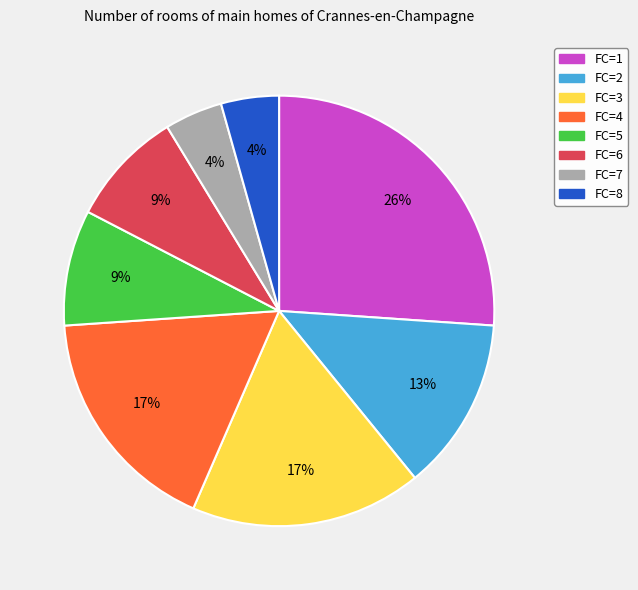

Is there any slice that represents more than half of the pie?

No